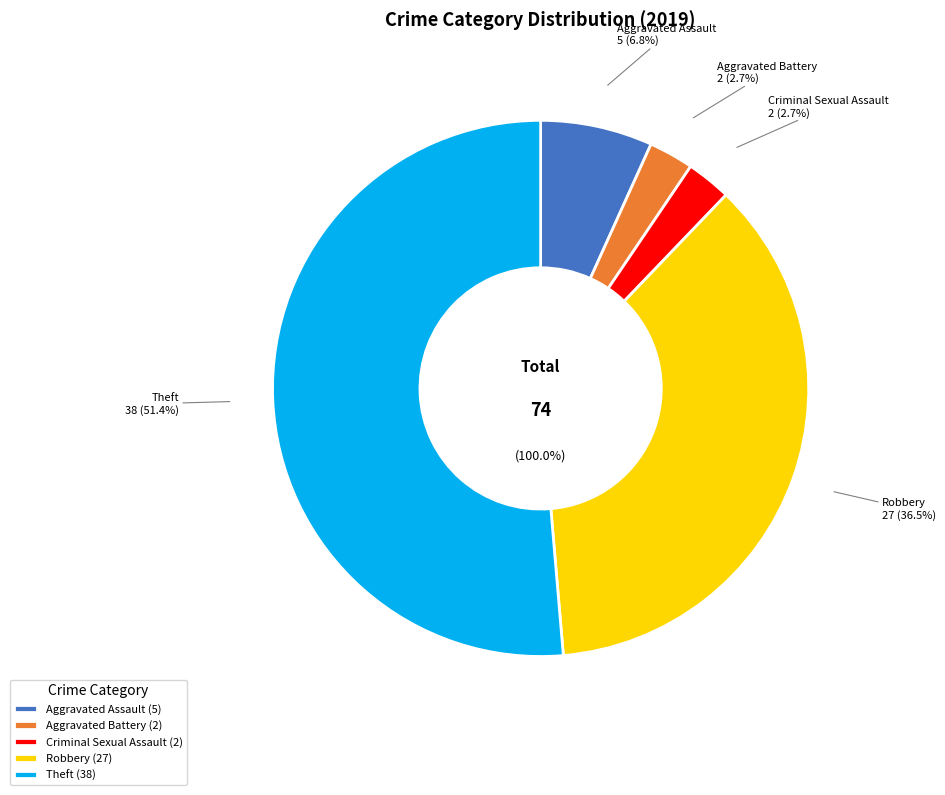

Which category has the biggest portion of the pie?

Theft